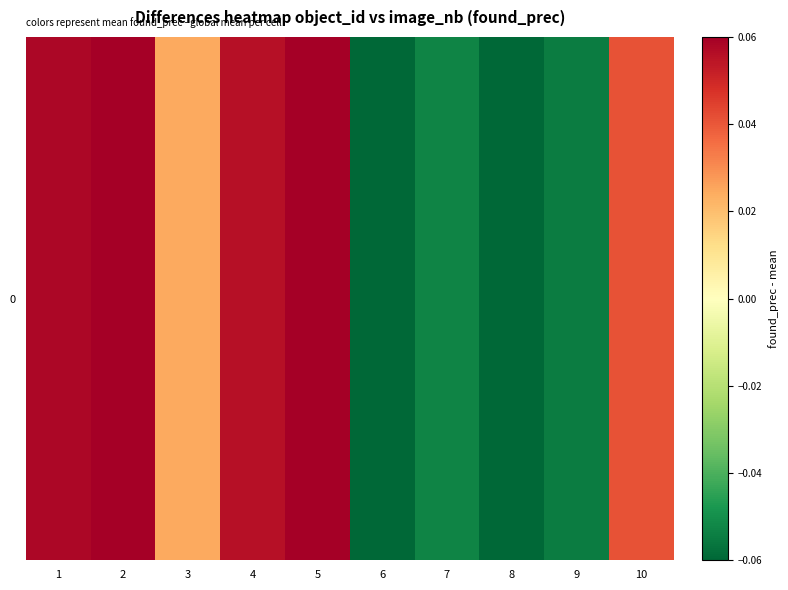

Reading right to left, extract all data points from this chart.

10=0.0	9=-0.1	8=-0.1	7=-0.1	6=-0.1	5=0.1	4=0.1	3=0.0	2=0.1	1=0.1